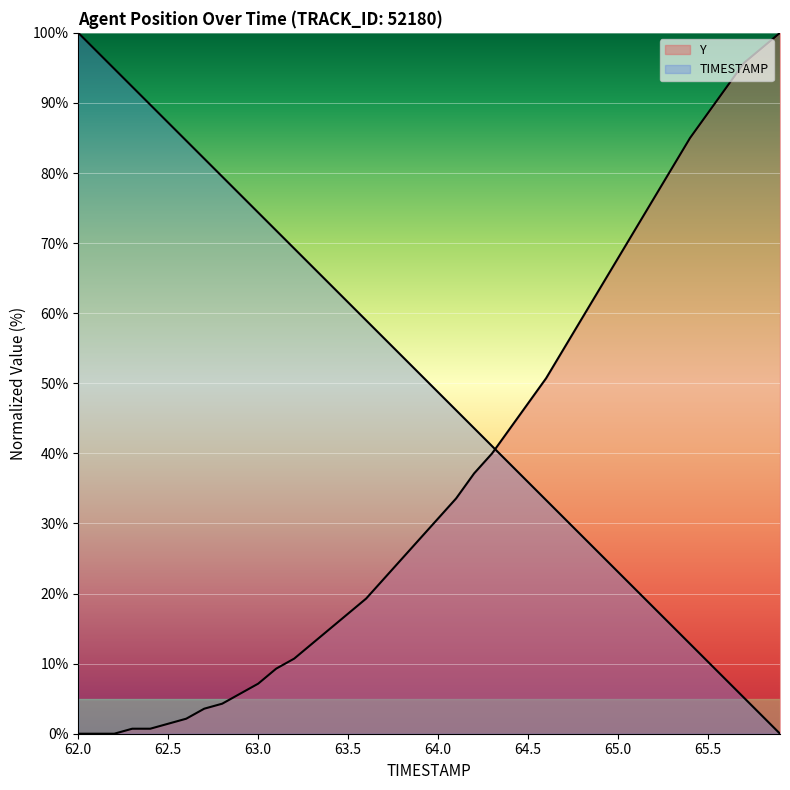

Does the chart display data point markers on the line(s)?

No